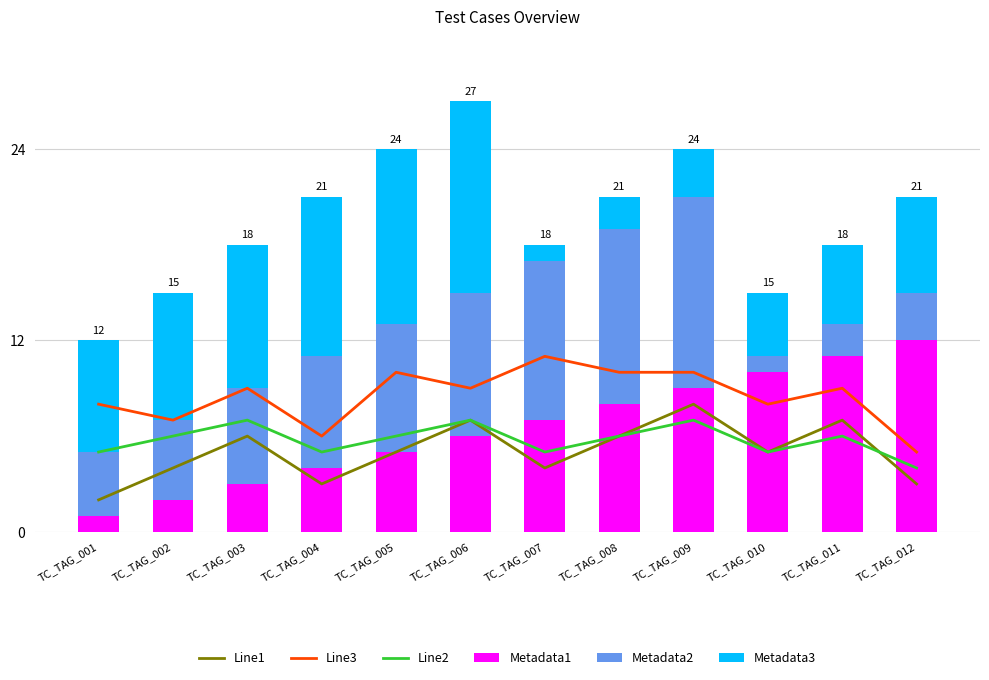

What is the difference between the highest and lowest values at TC_TAG_010?

9